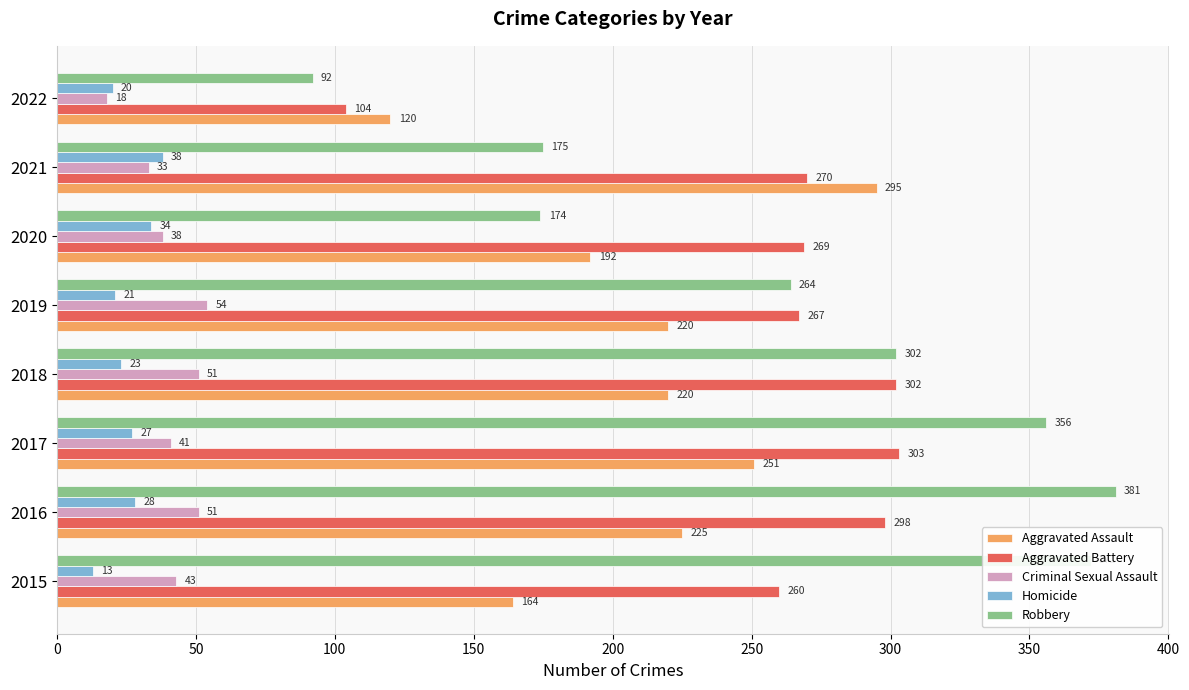

What is the approximate value of Robbery at 2017?

356